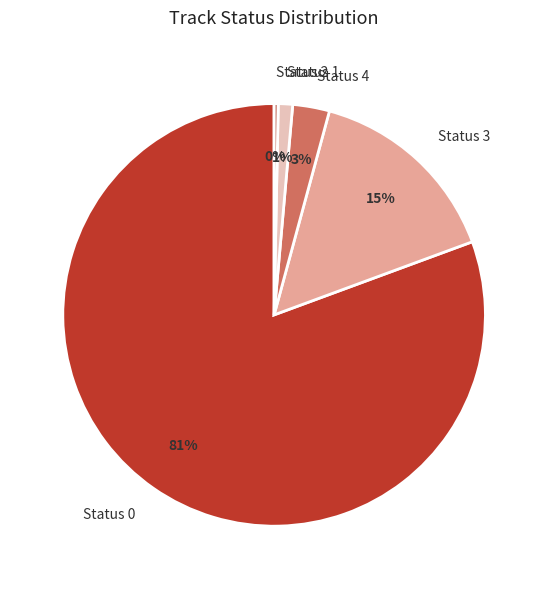

Does Status 1 account for over 50% of the chart?

No